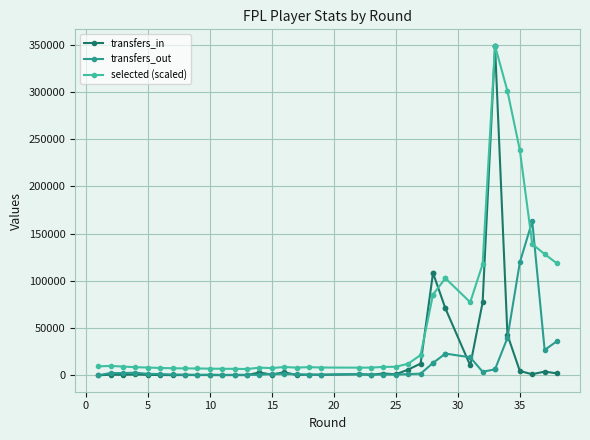

The value of transfers_in at 13 is 4092.2. True or false?

False